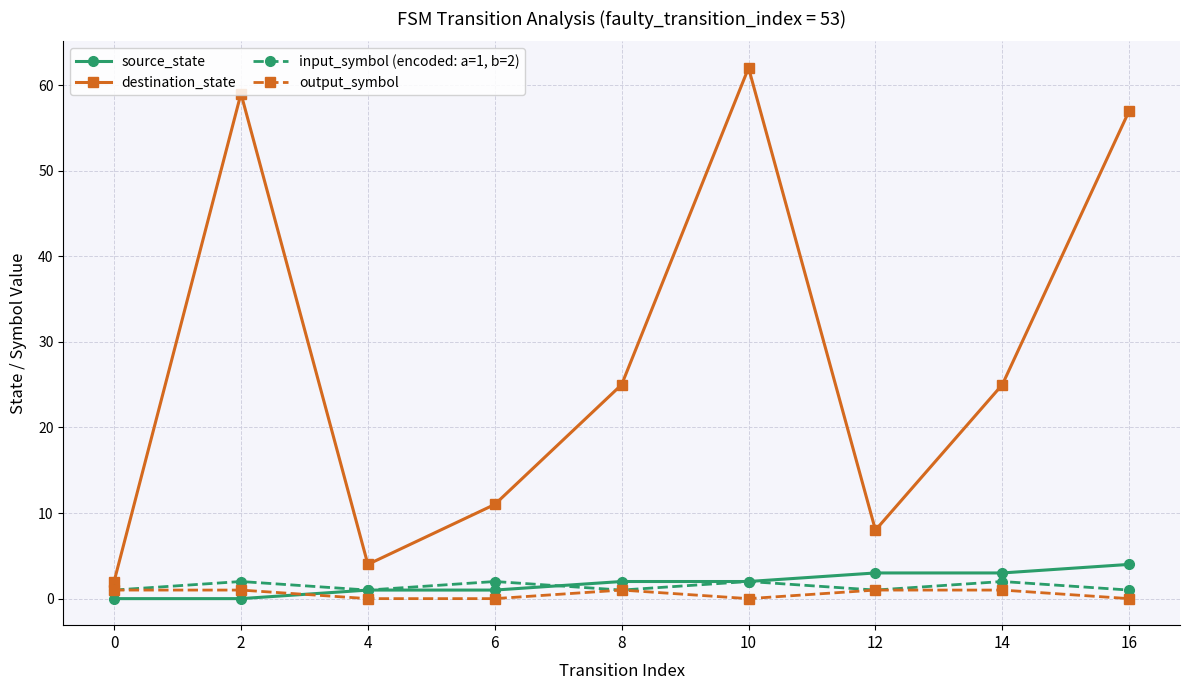

Where is the first local minimum for input_symbol (encoded: a=1, b=2)?

4